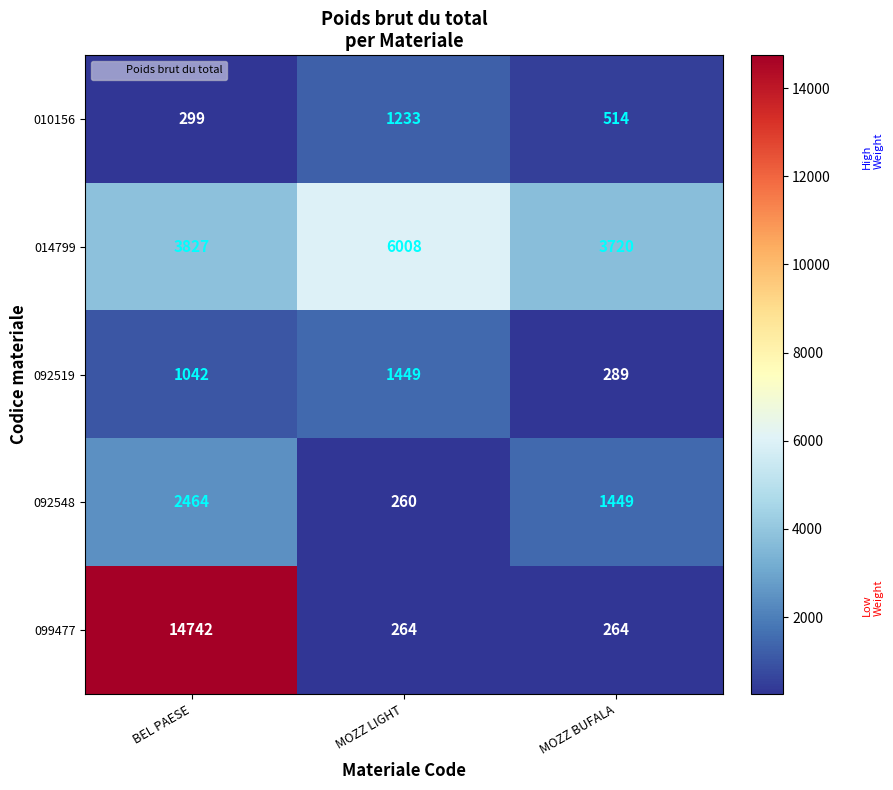

How many 010156 values are between 299 and 1233?

3